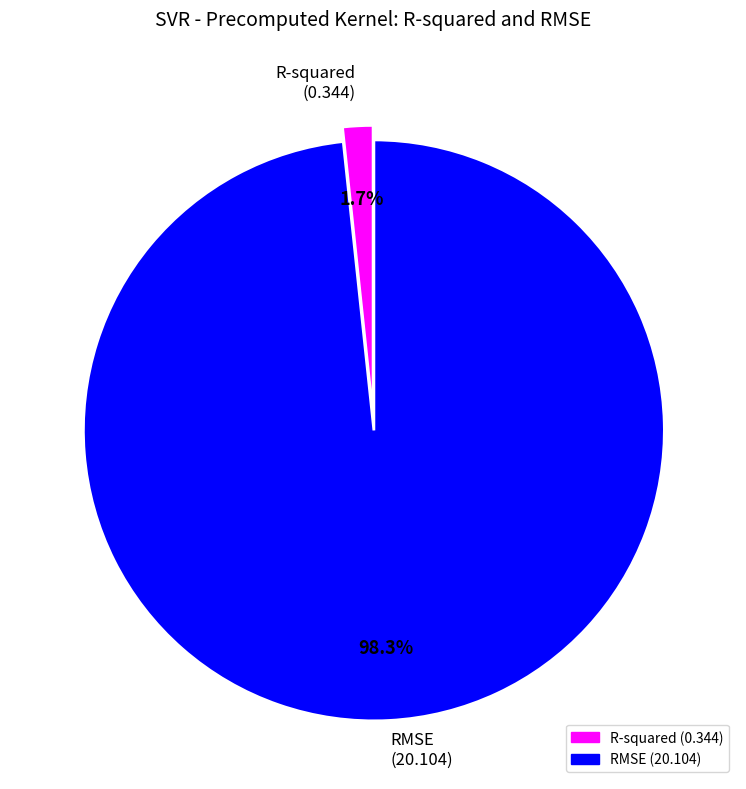

Does R-squared account for over 50% of the chart?

No